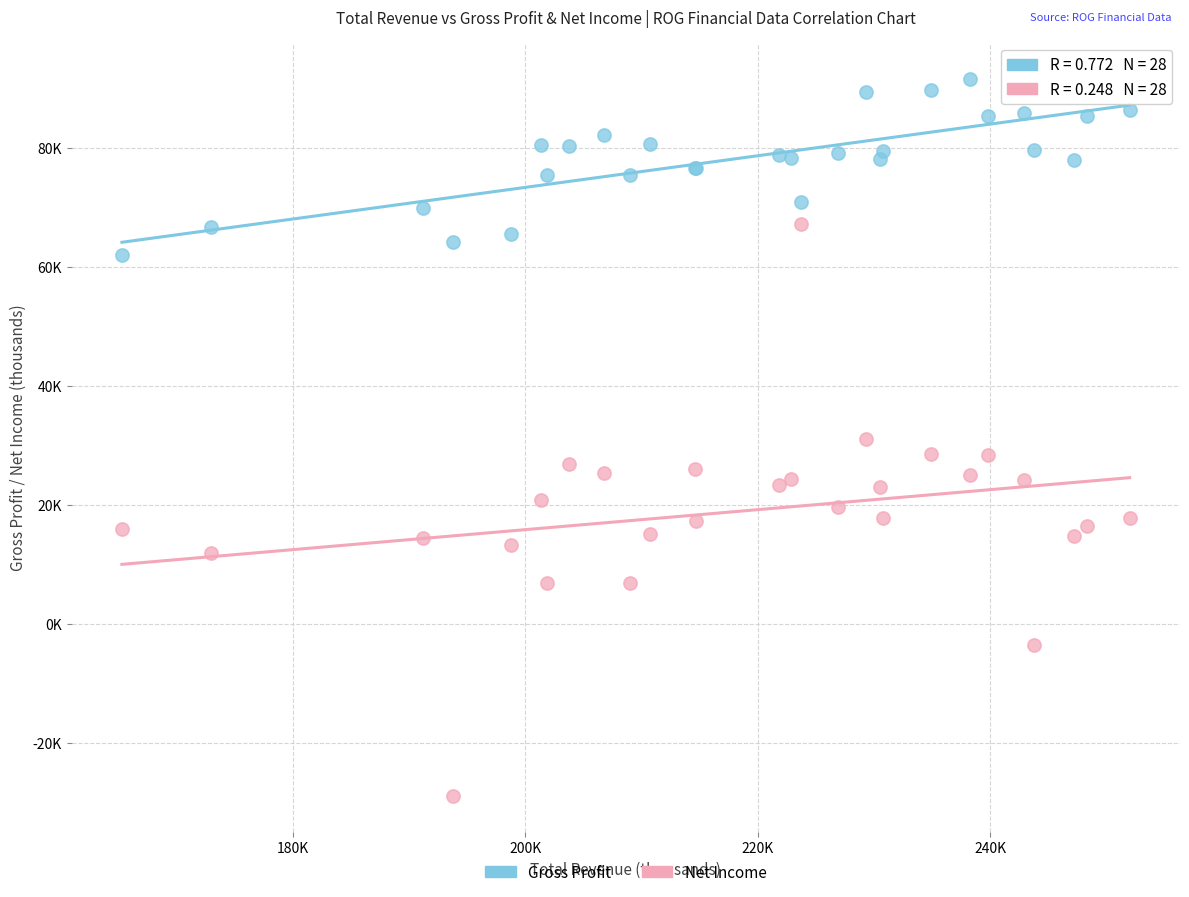

What are all the series names shown in the legend?

Gross Profit, Net Income